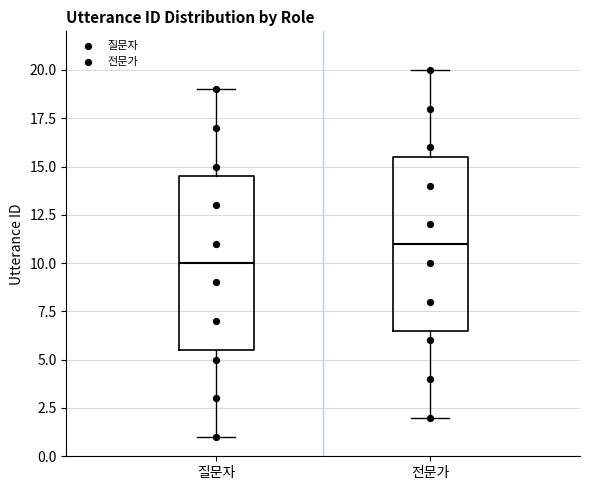

Reading left to right, read every box against the y-axis: the position of its median line, the range the box covers, and the ends of its whiskers. The values are not printed on the chart, so give them approximately, as read against the axis.

질문자: median 10.0, box 5.5 to 14.5, whiskers 1.0 to 19.0
전문가: median 11.0, box 6.5 to 15.5, whiskers 2.0 to 20.0